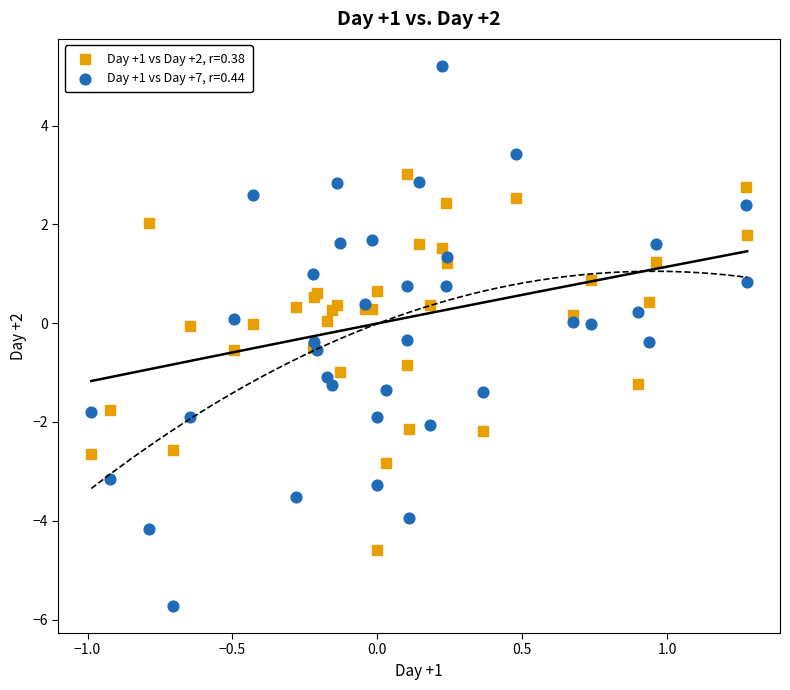

Which series reaches the maximum Y coordinate?

Day +1 vs Day +7, r=0.44